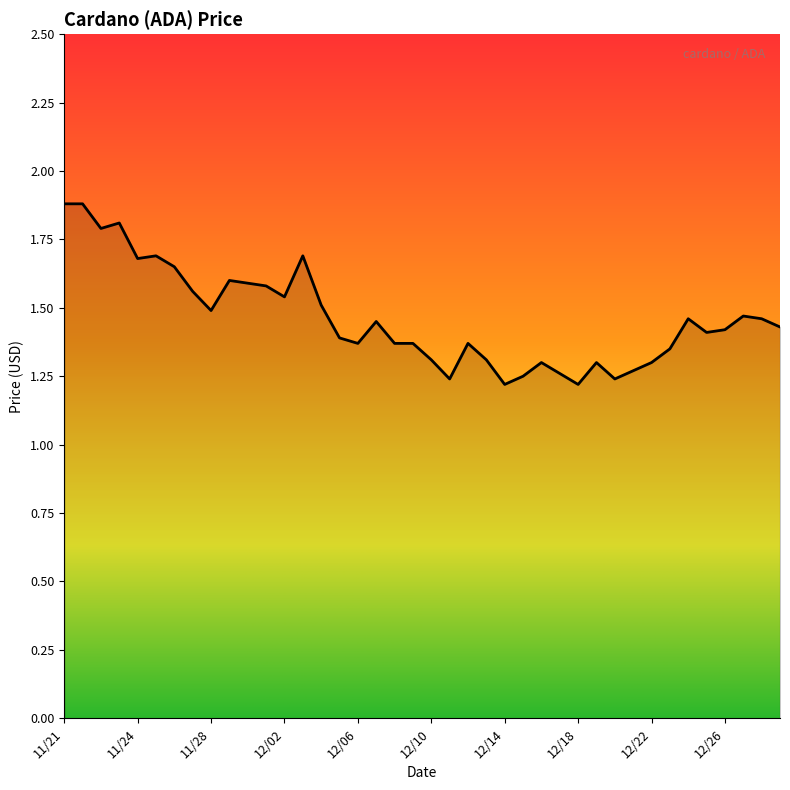

What is the greatest value displayed?

1.9